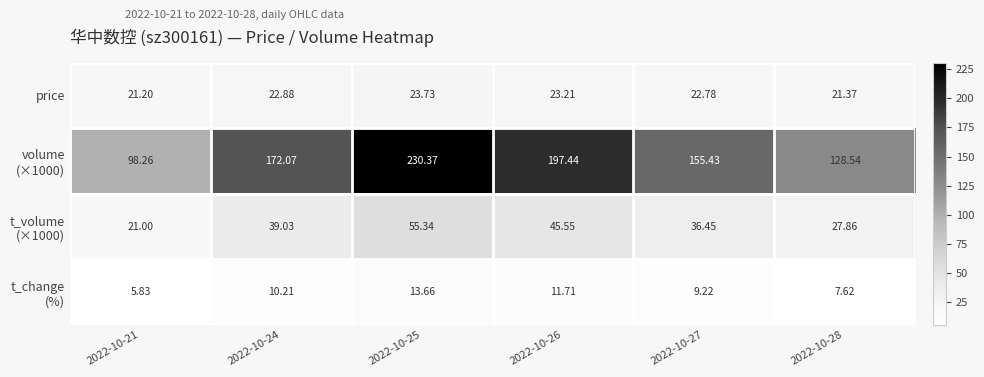

What is the total value across all series at 2022-10-25?

323.1